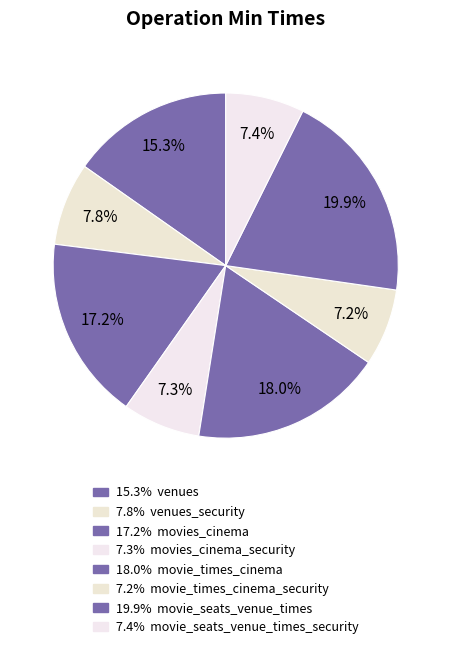

How many slices are in this pie chart?

8